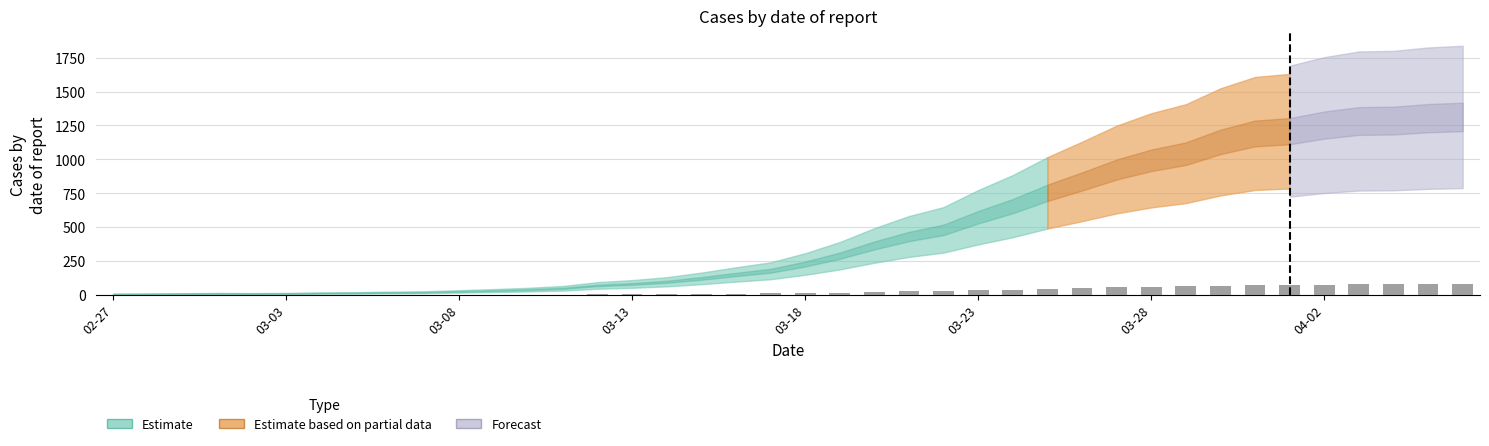

What is the greatest value displayed?

78.8